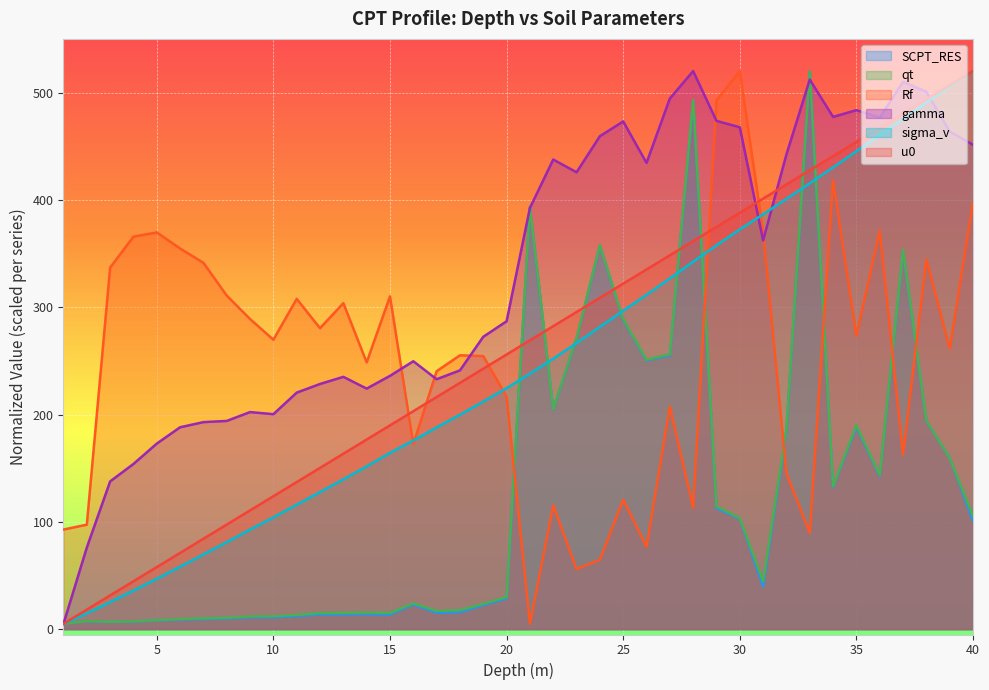

What value does the u0 series have at 22?

282.3